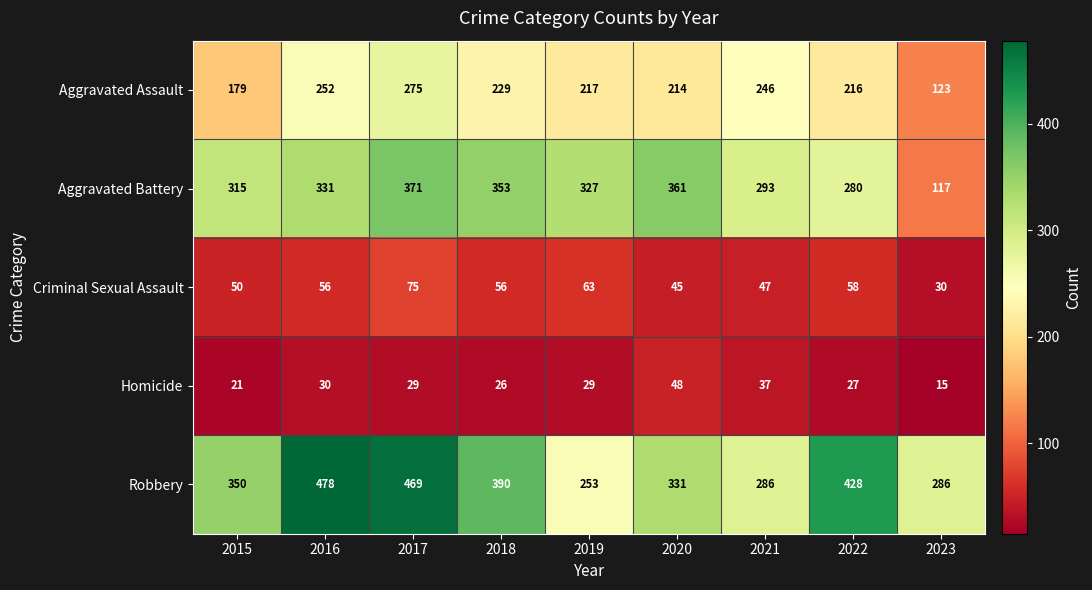

Read the Aggravated Battery value at 2023, to the nearest 50.

100